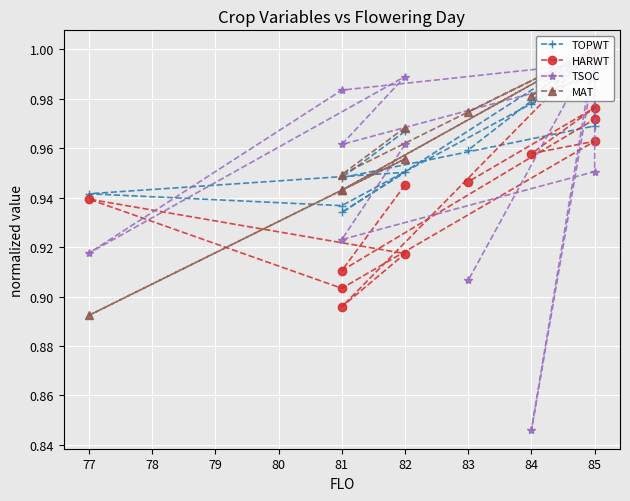

How many interior local peaks does the MAT series have?

3